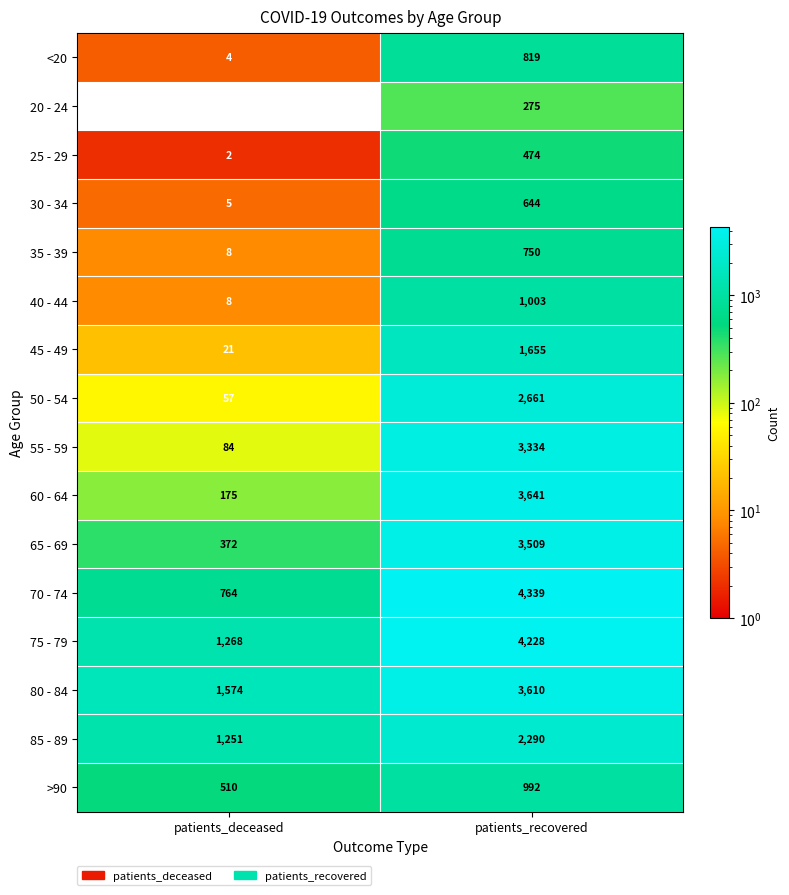

The 75 - 79 series shows 1196 at patients_recovered. True or false?

False